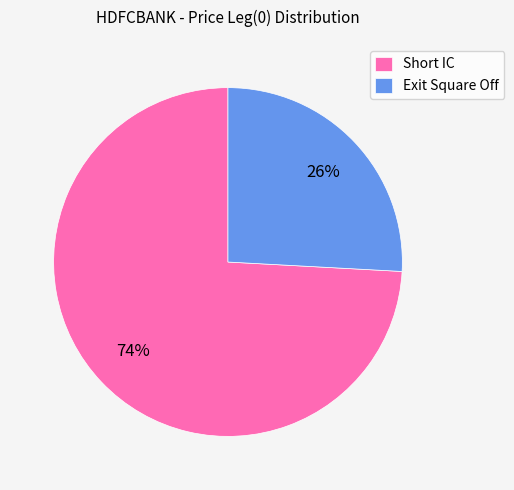

How many slices are in this pie chart?

2